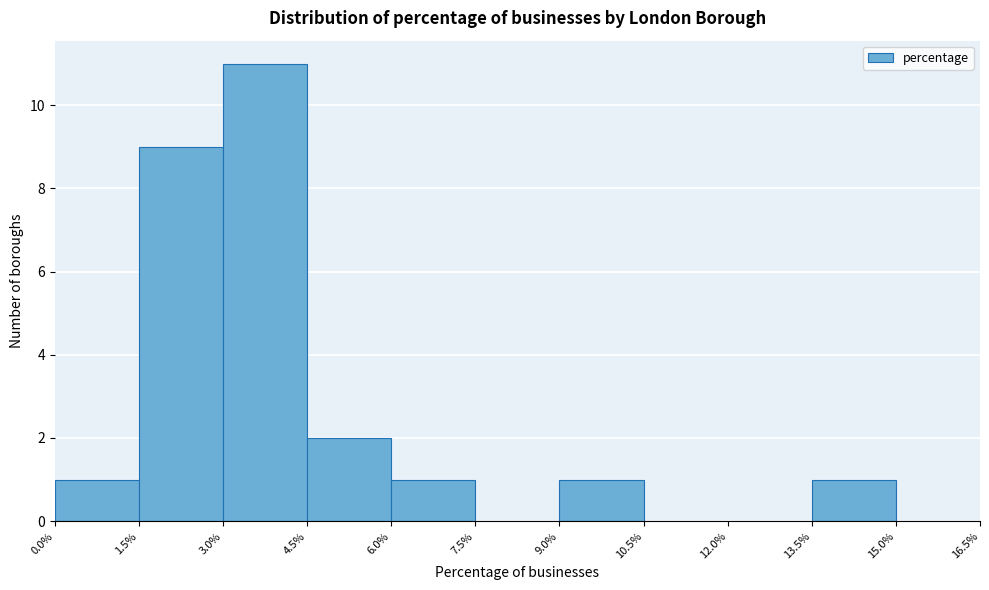

How tall is the bar that spans 13.5% to 15.0% on the x-axis? The values are not printed on the chart, so give them approximately, as read against the axis.

1